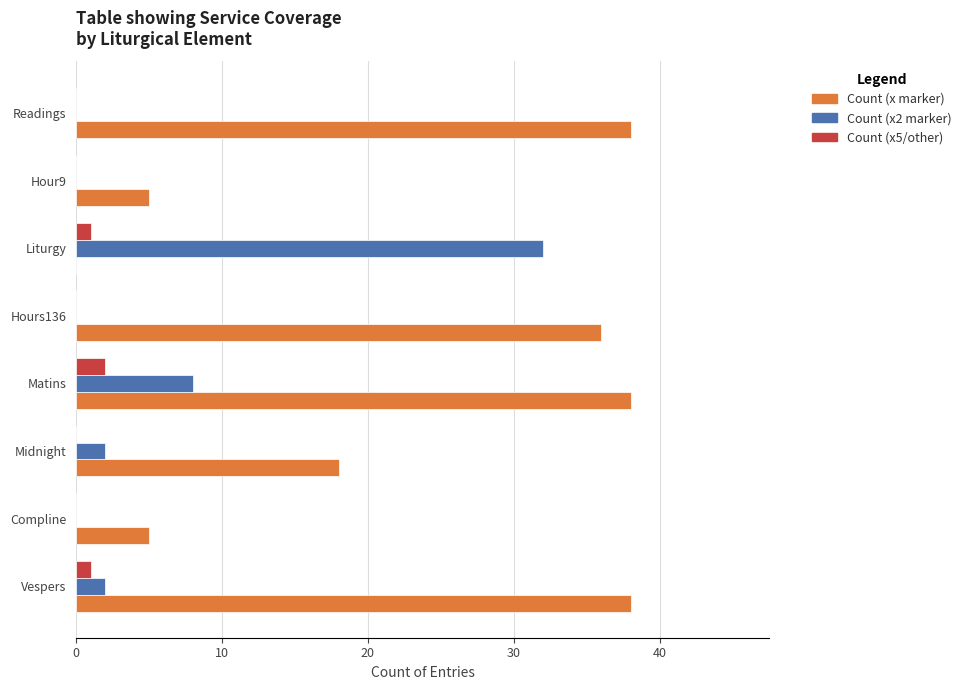

Count the number of categories in the chart.

8